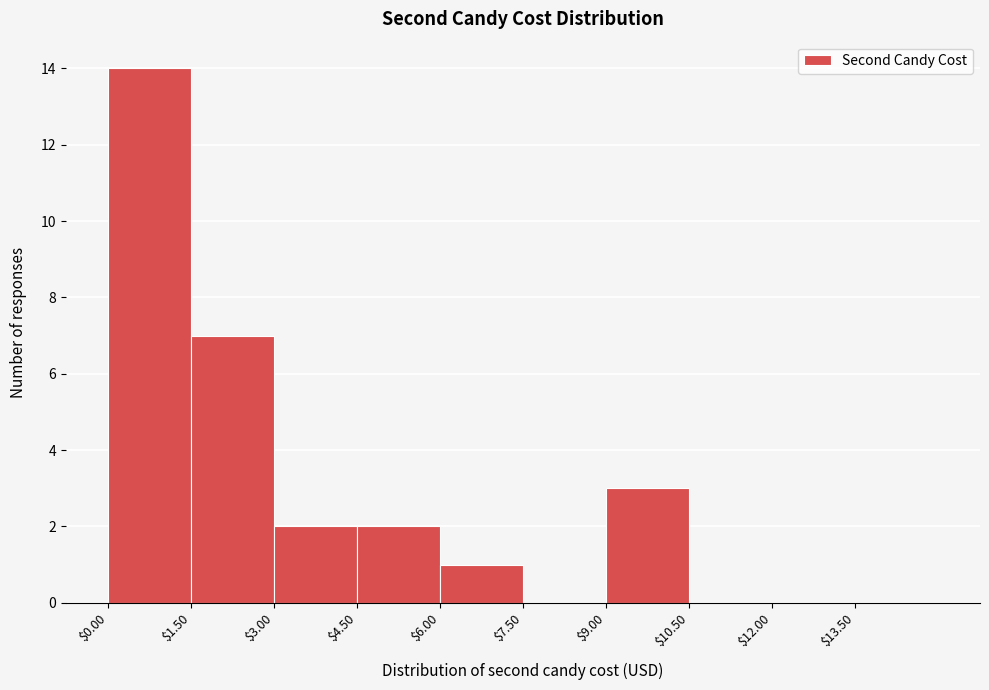

Reading left to right, list every bar in this chart as the range it spans on the x-axis followed by its height. Neither the bar edges nor the heights are printed on the chart, so give them approximately, as read against the axes.

0.0 to 1.5: 14
1.5 to 3.0: 7
3.0 to 4.5: 2
4.5 to 6.0: 2
6.0 to 7.5: 1
7.5 to 9.0: 0
9.0 to 10.5: 3
10.5 to 12.0: 0
12.0 to 13.5: 0
13.5 to 15.0: 0